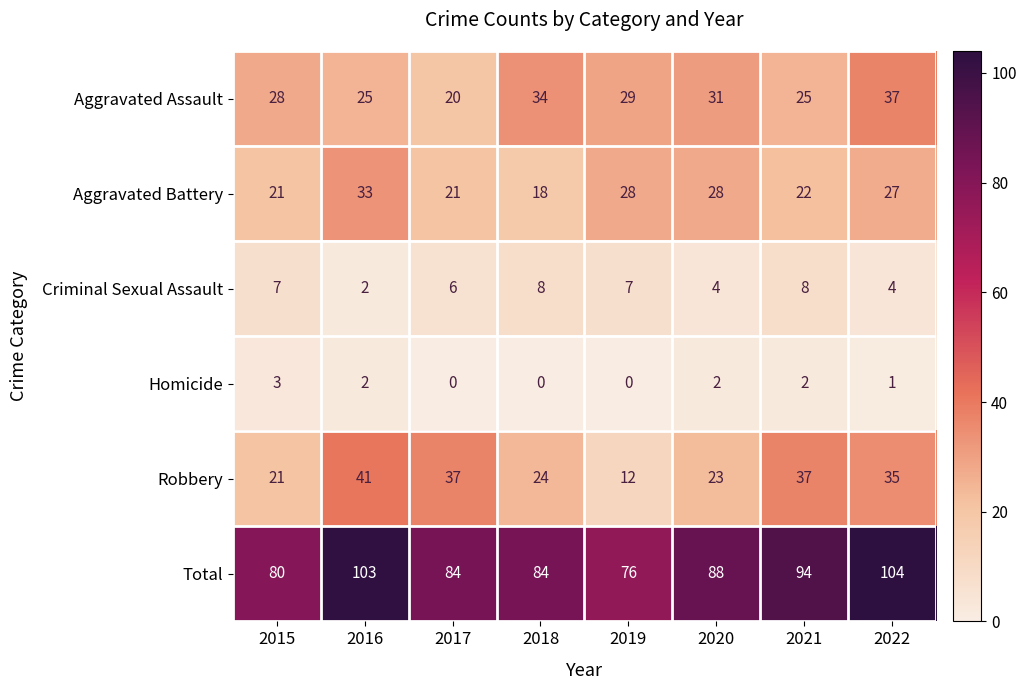

Is it true that Robbery equals 17 at 2017?

False